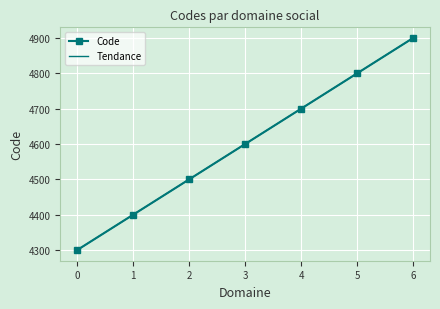

Is it true that Tendance equals 4600.0 at 3?

True